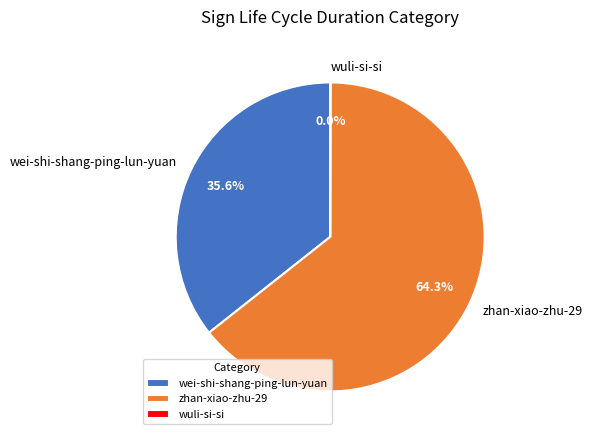

Which slice is the largest?

zhan-xiao-zhu-29